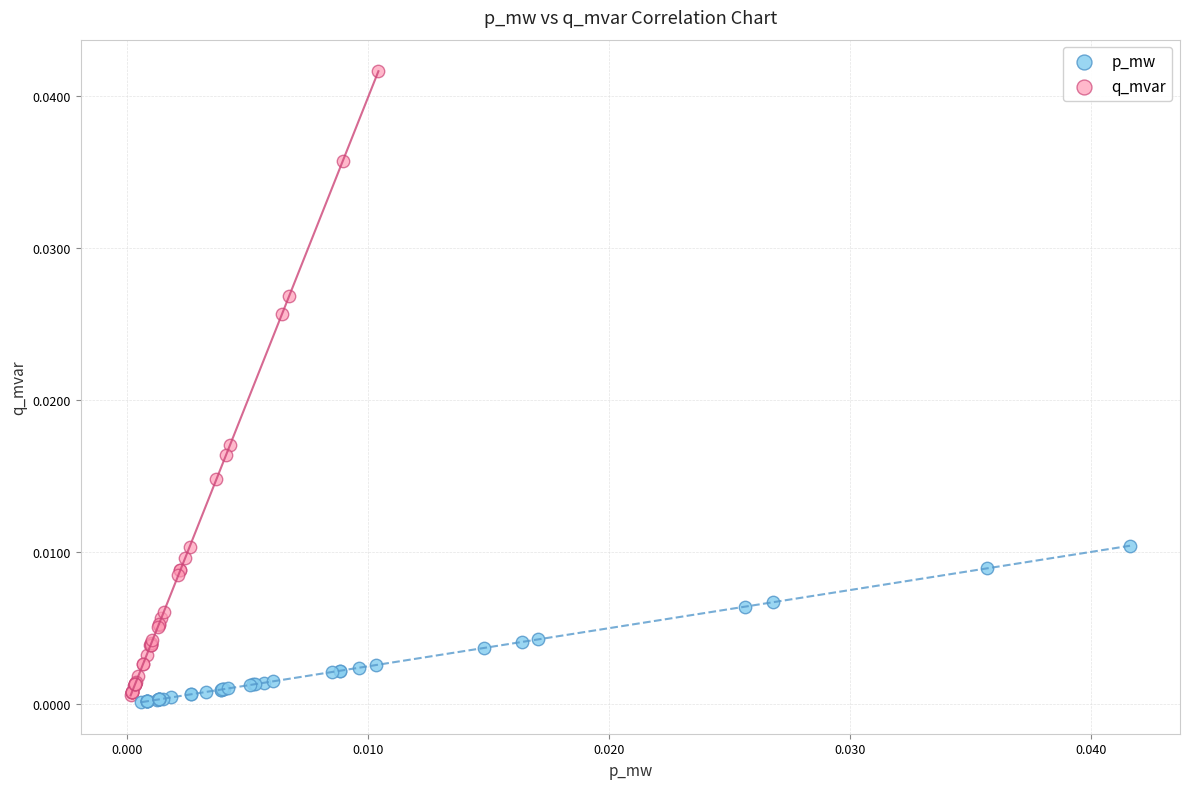

Which series reaches the minimum Y coordinate?

p_mw